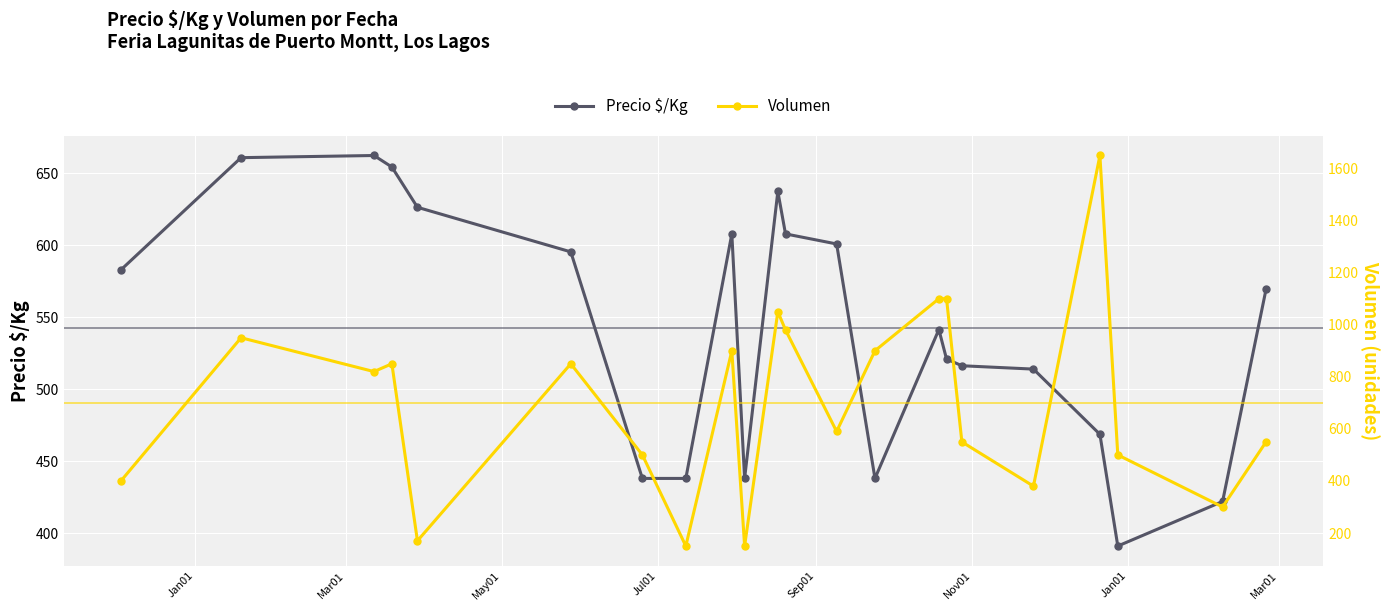

What is the minimum value for Precio $/Kg?

391.0